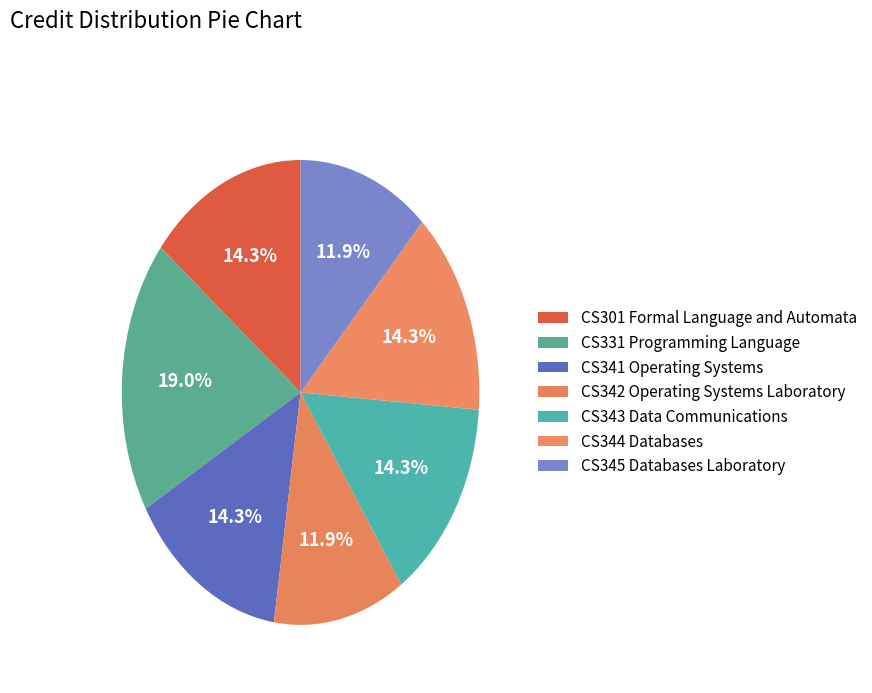

True or false: CS301 Formal Language and Automata accounts for 14% of the total.

True